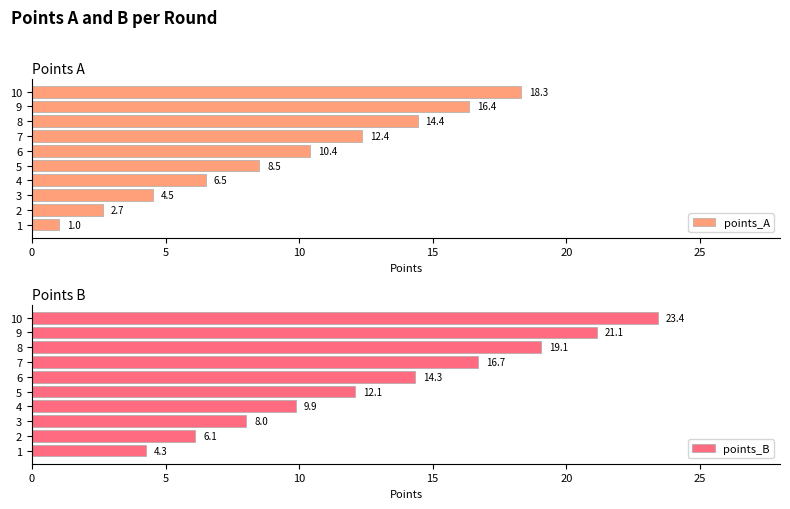

Which series has the largest range (max minus min)?

points_B